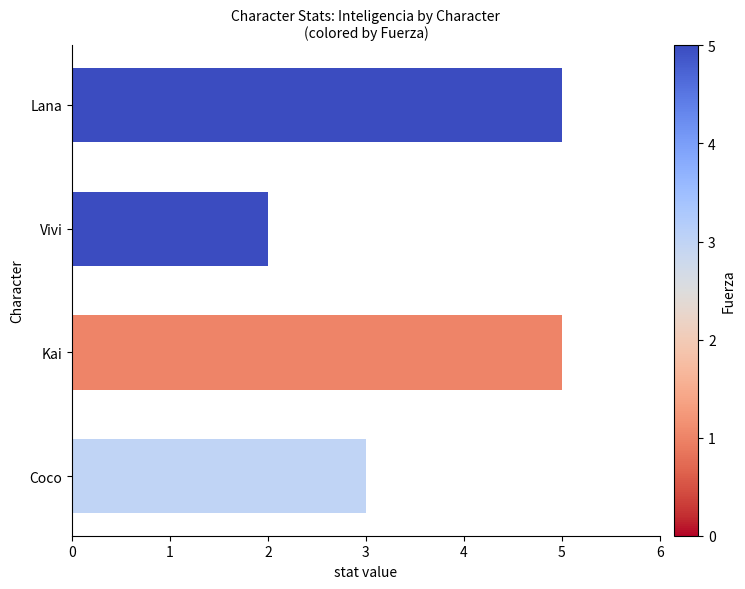

What is the difference between the second highest and minimum values?

3